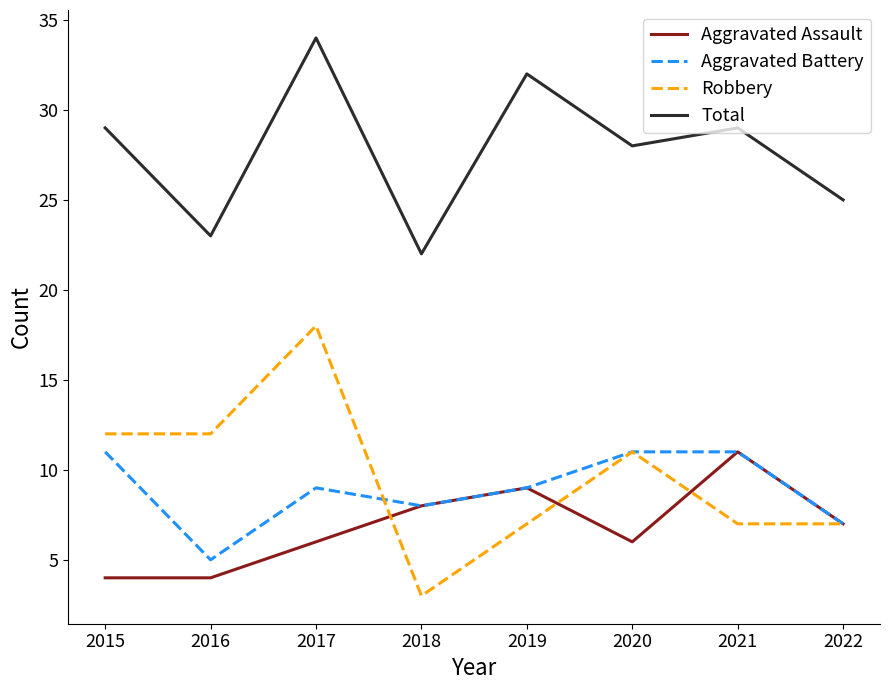

At which category does Total reach its first local peak?

2017